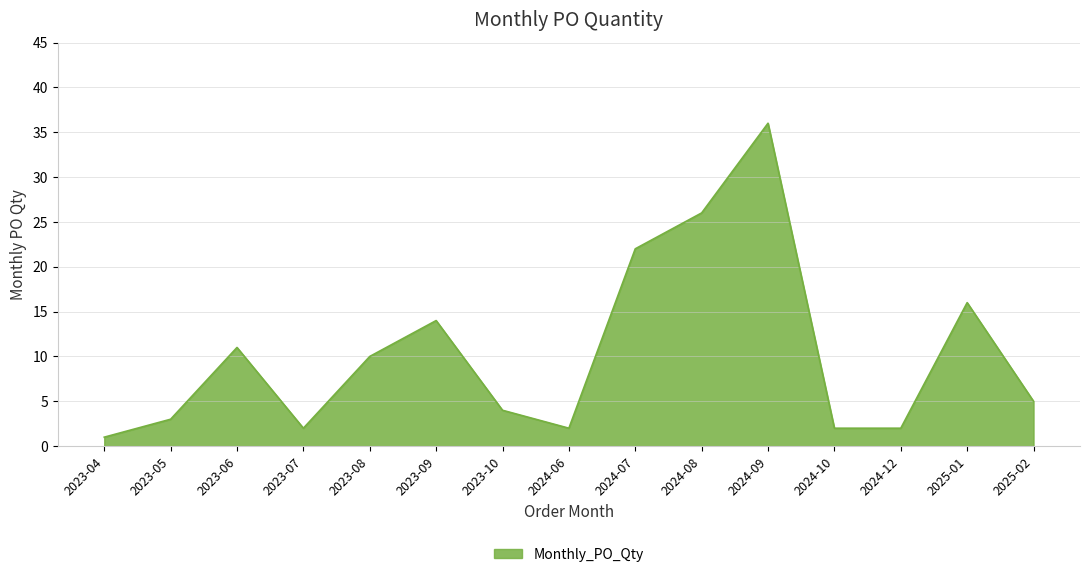

What position from the left is 2023-10?

7